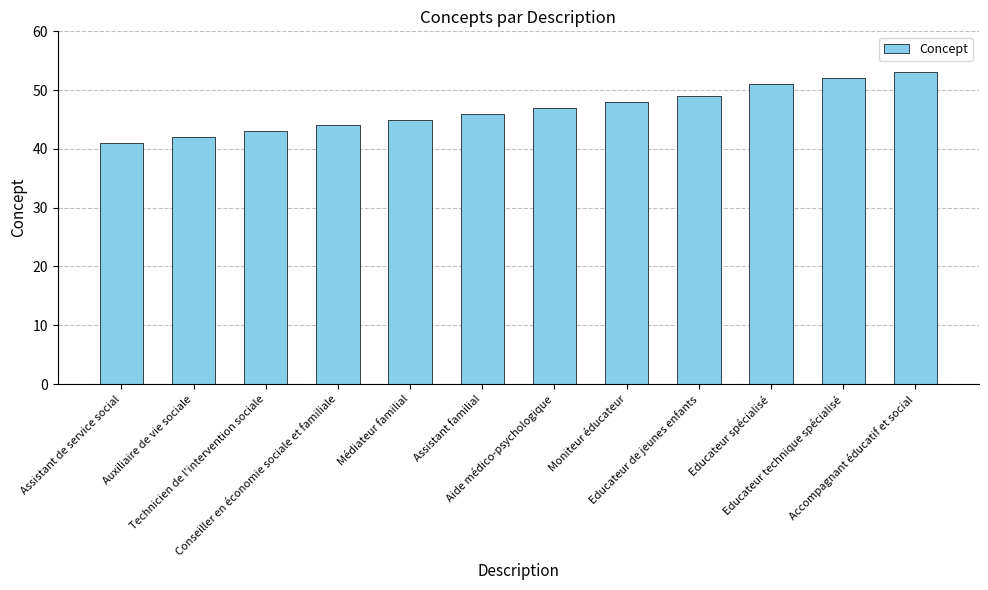

What is the difference between the values at Assistant de service social and Moniteur éducateur?

7